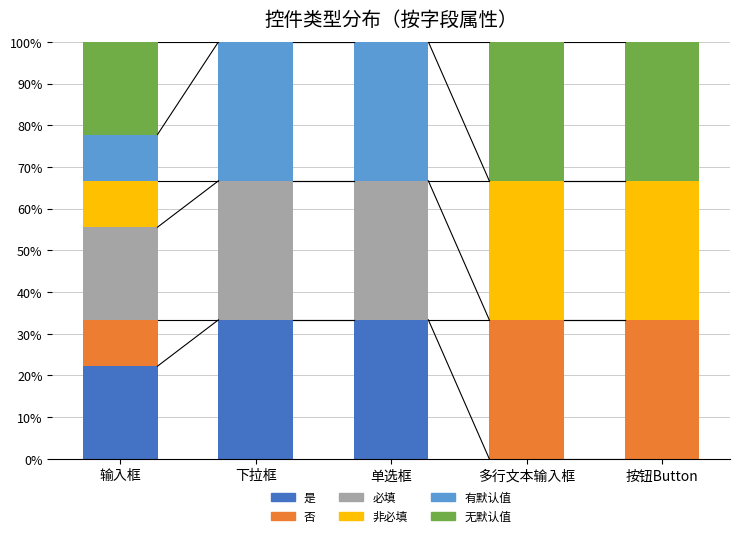

What is the highest value of the 是 series?

33.3